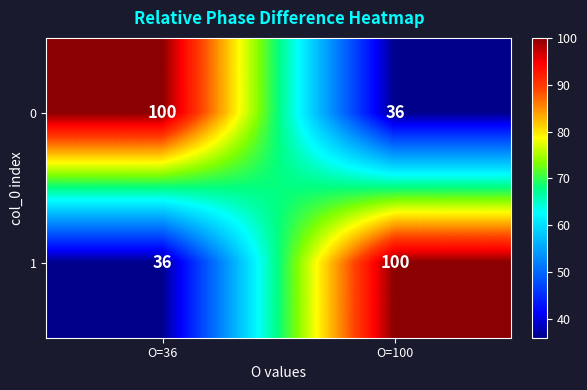

Reading left to right, transcribe all the data shown in this chart.

0: 100	36
1: 36	100